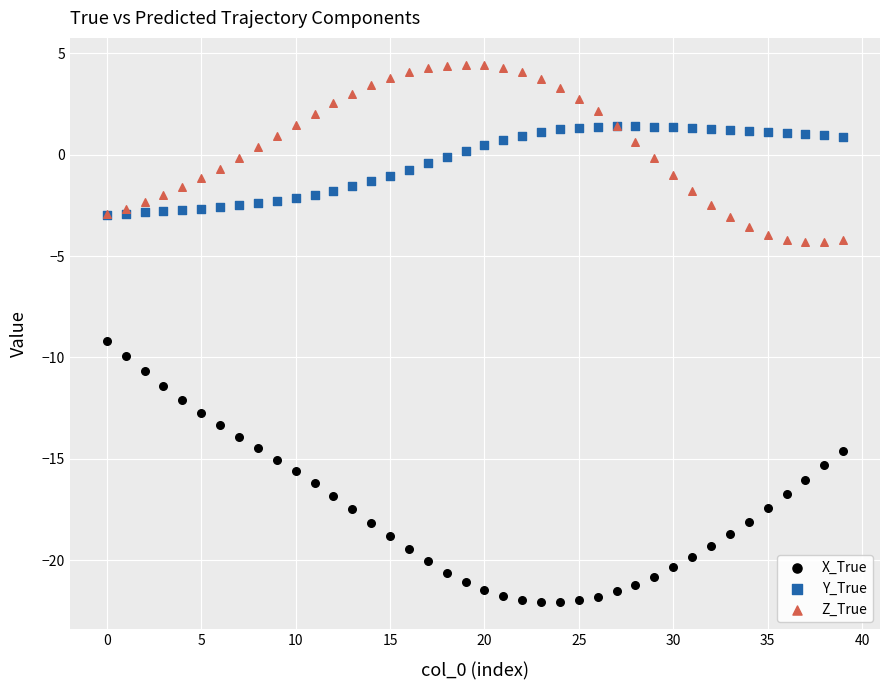

Across all series, what Y value is closest to -8?

-9.2